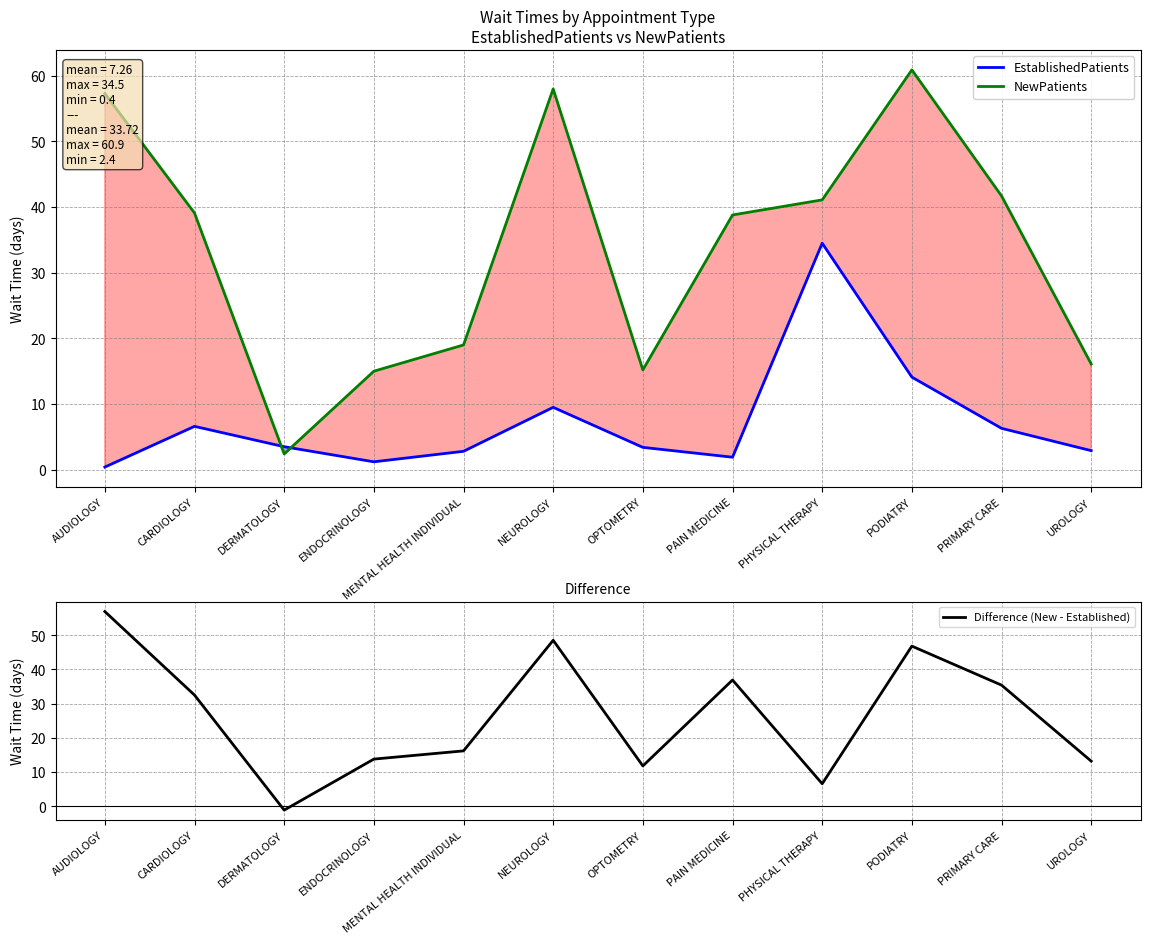

What is the highest value of the NewPatients series?

60.9